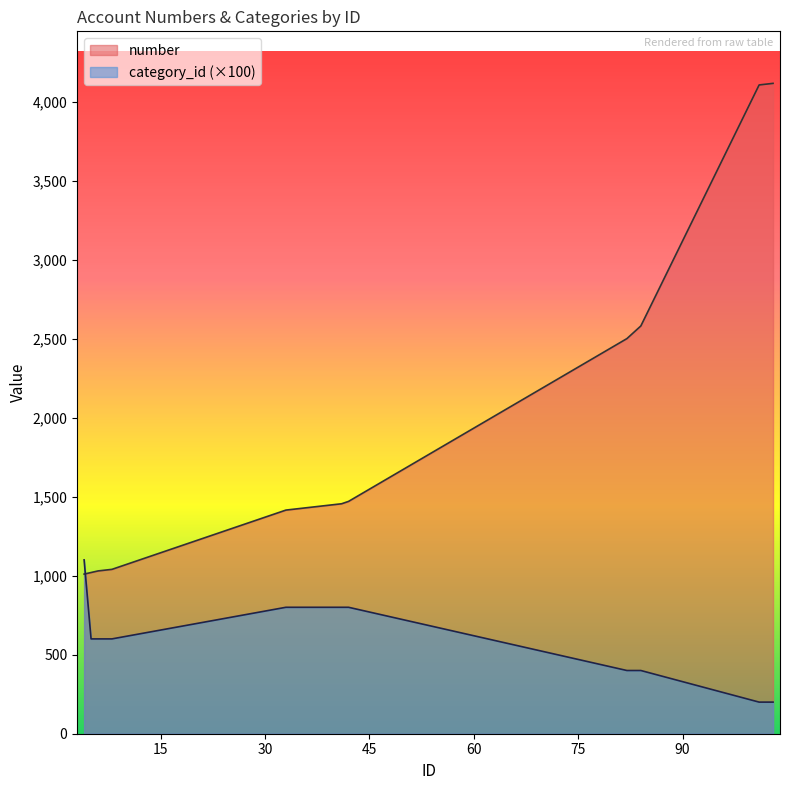

At 4, list the series in order from largest to smallest.

category_id, number